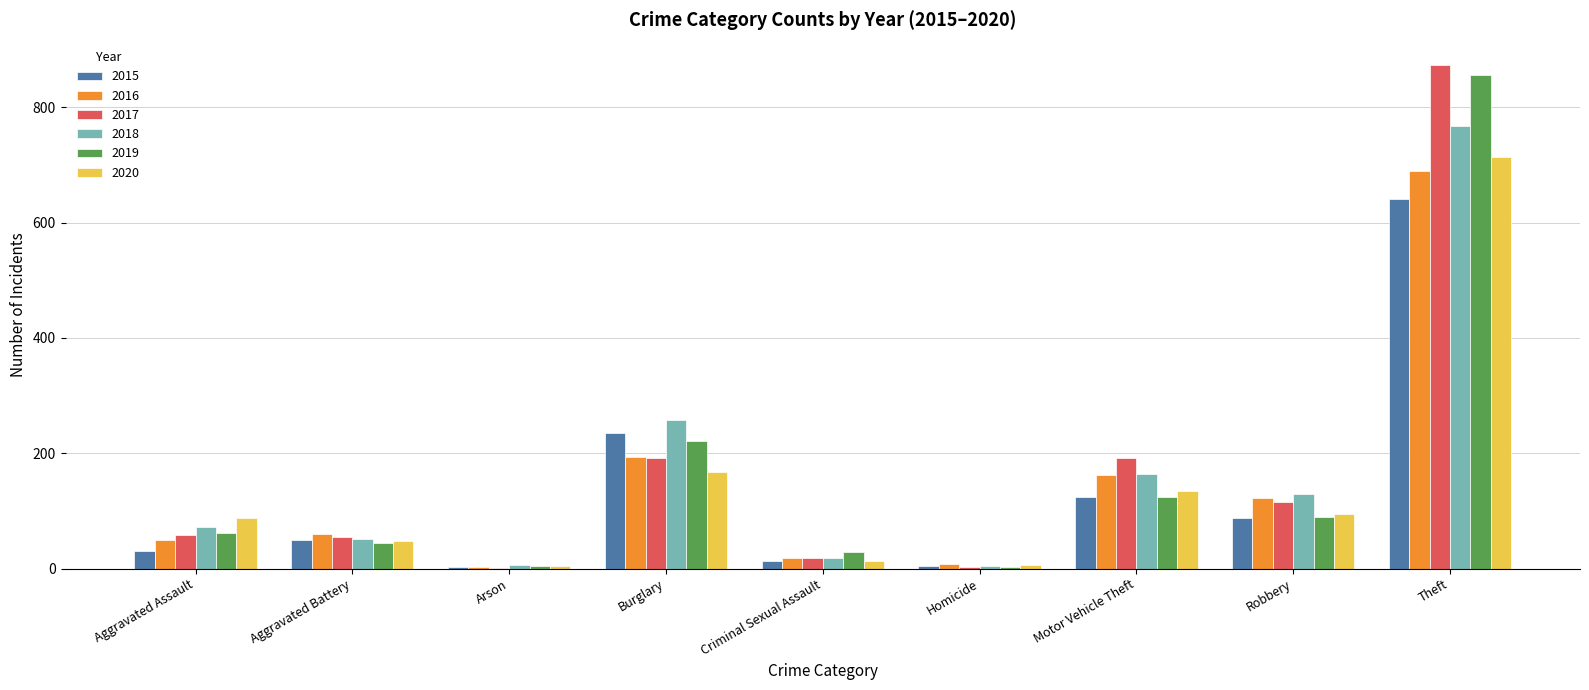

At which category is the sum across all series the highest?

Theft